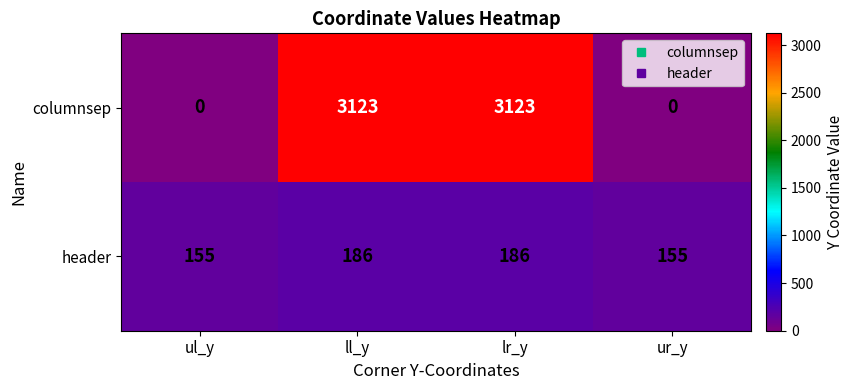

Which series has the largest range (max minus min)?

columnsep